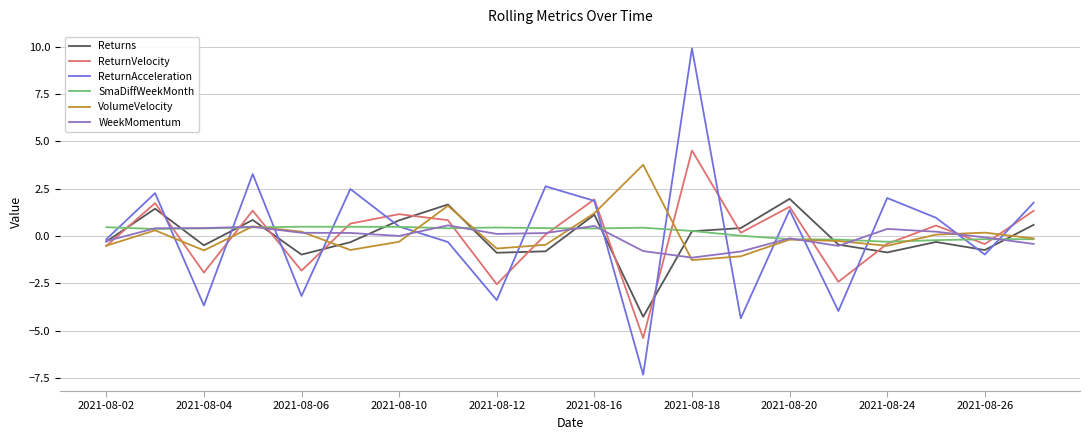

What is the maximum value shown in the chart?

9.9